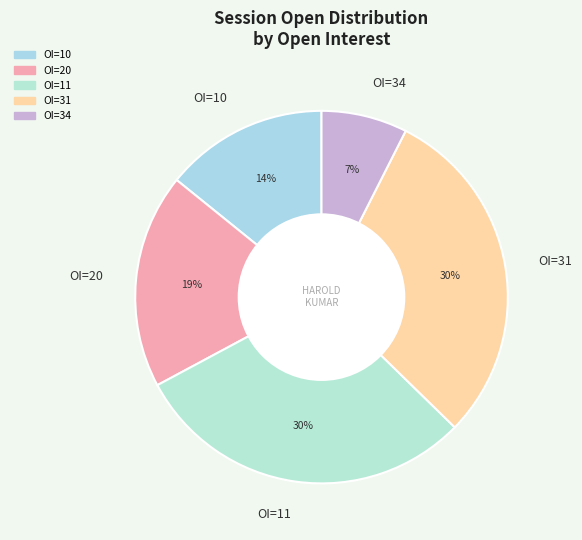

What percentage is the OI=10 slice, to the nearest percent?

14%